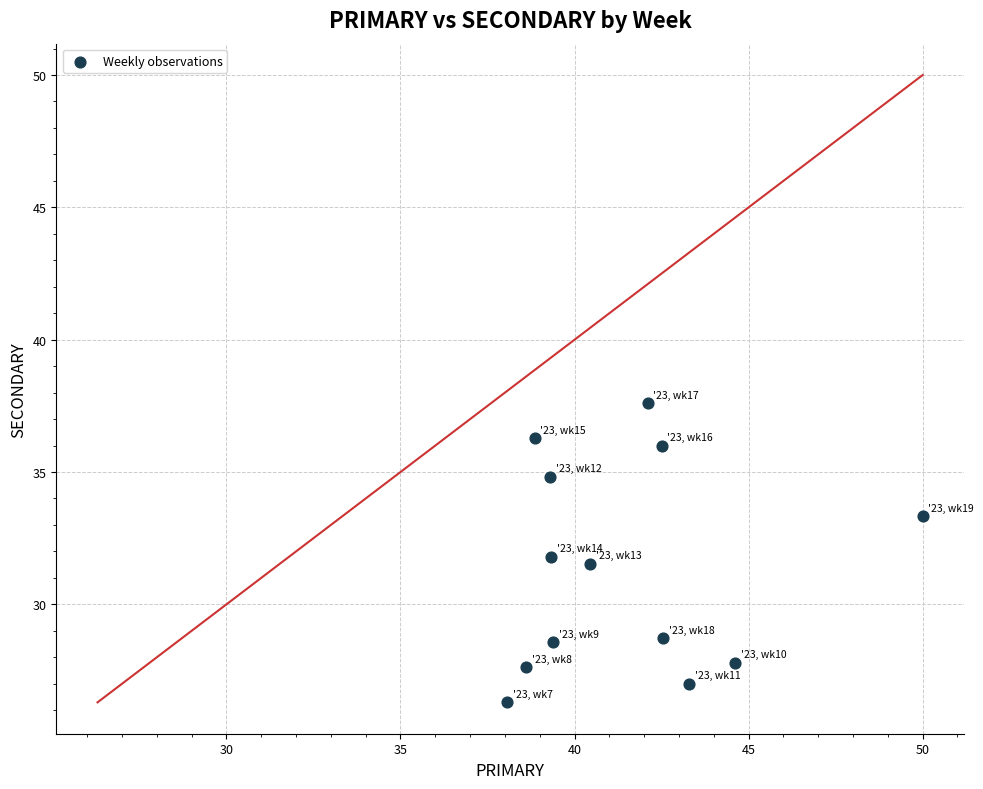

What Y value in the scatter plot is closest to 31?

31.5